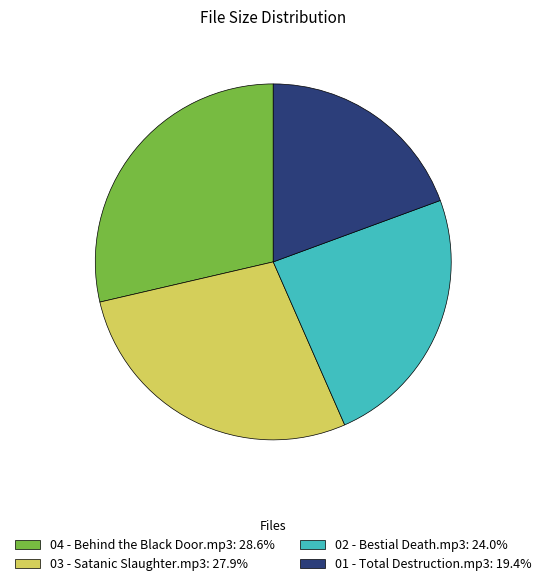

Do 02 - Bestial Death.mp3 and 01 - Total Destruction.mp3 together represent more than half of the pie?

No